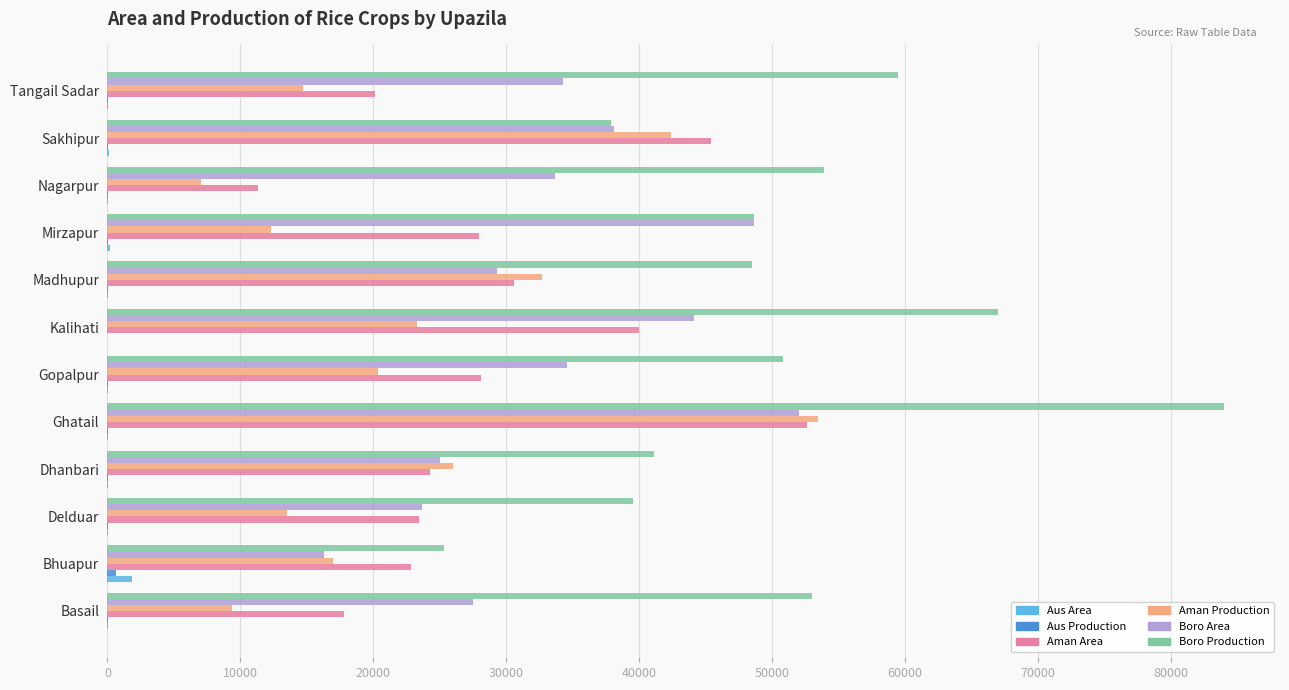

At which category is the sum across all series the highest?

Ghatail